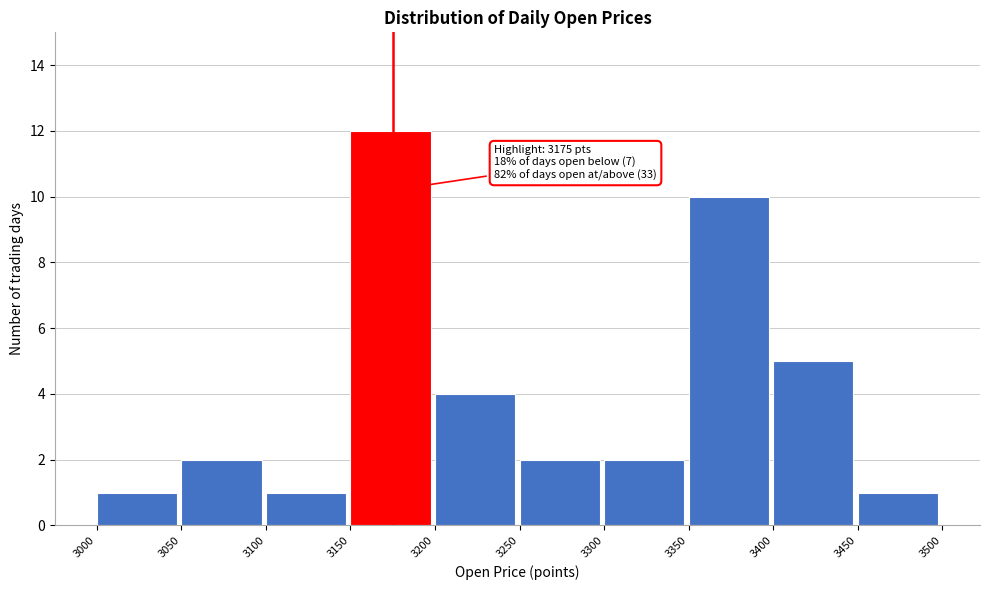

Over which range of the x-axis is the bar tallest?

3150 to 3200